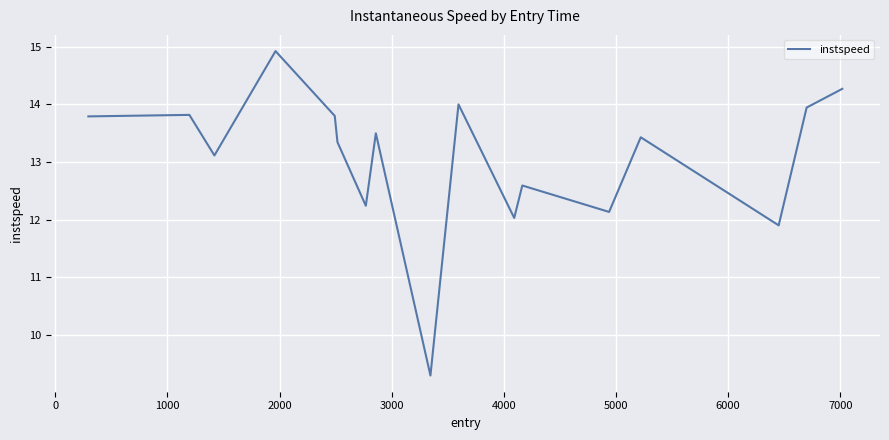

What is the greatest value displayed?

14.9